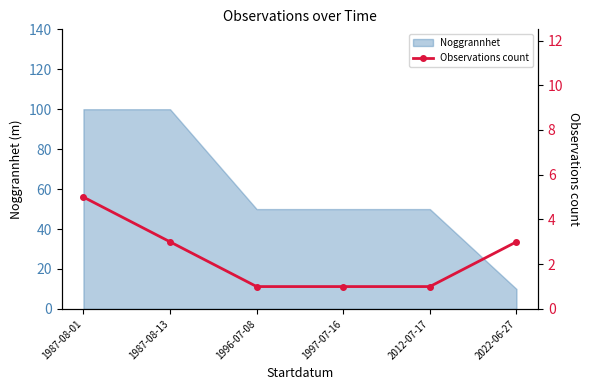

The Noggrannhet series shows 143 at 1987-08-13. True or false?

False